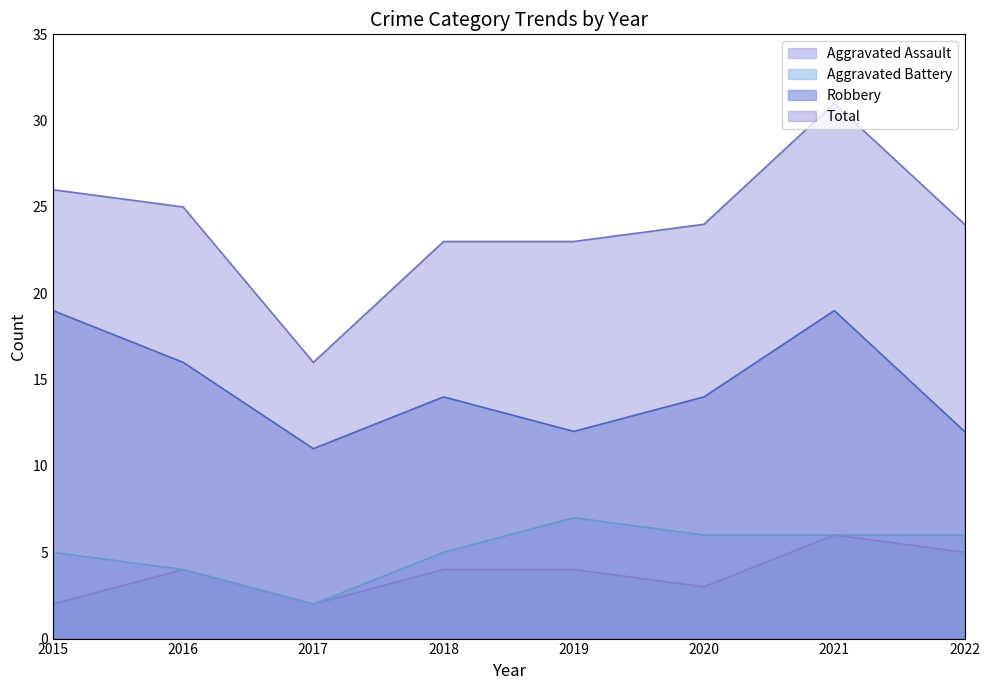

Which category has the lowest value in the Aggravated Assault series?

2015